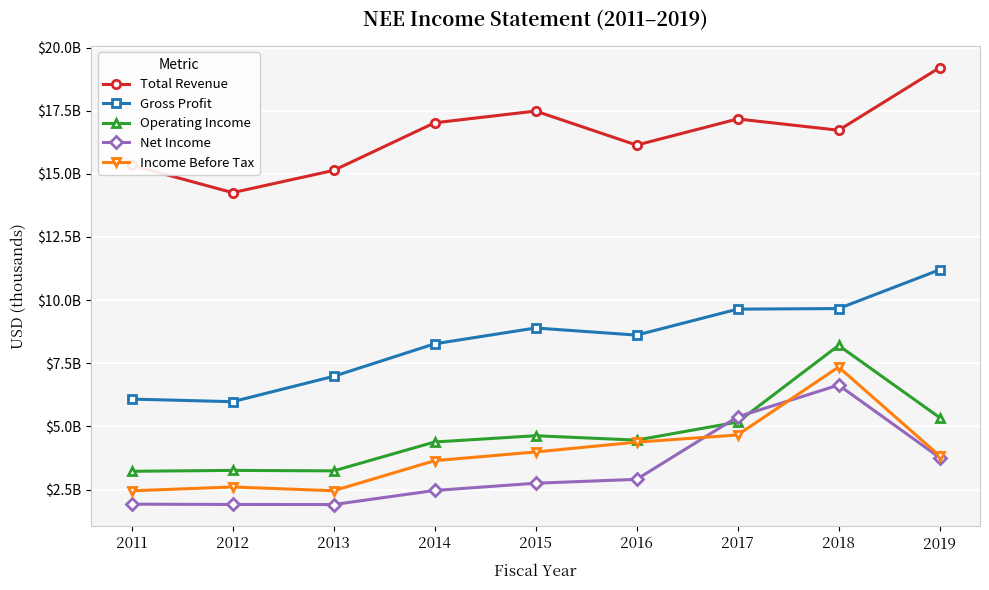

Which label corresponds to the smallest value in the chart?

2013